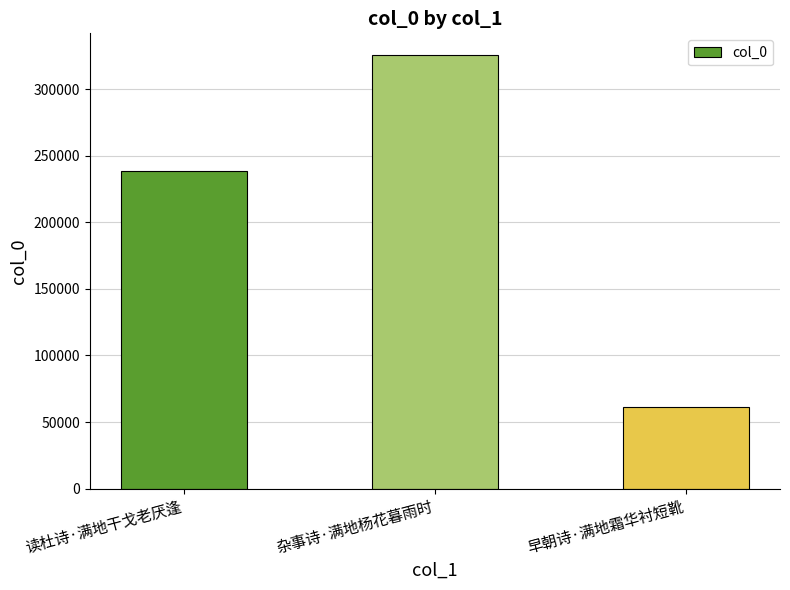

What is the change in value from 杂事诗·满地杨花暮雨时 to 早朝诗·满地霜华衬短靴?

-264228